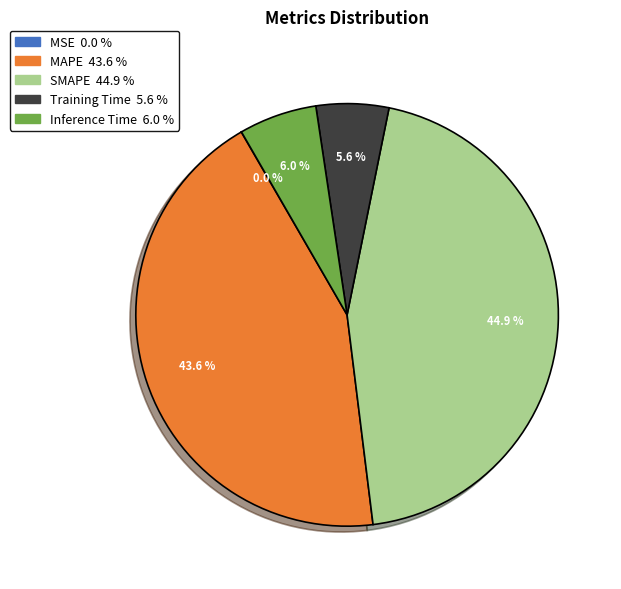

Does MAPE account for over 50% of the chart?

No